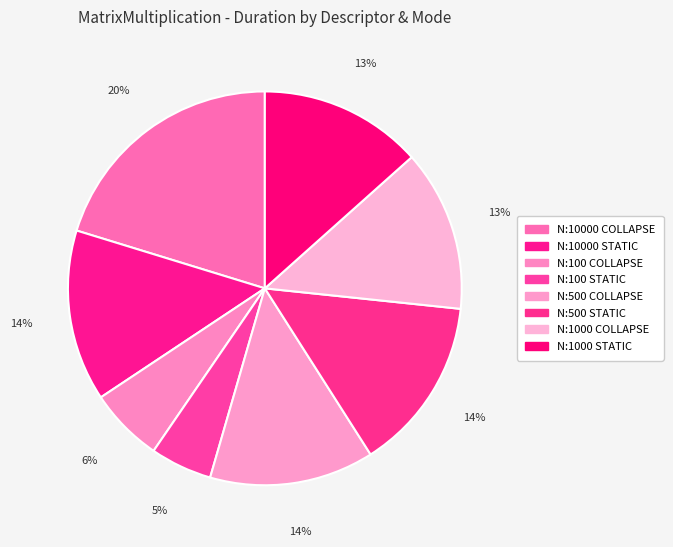

What portion of the pie excludes N:500 STATIC?

85.7%